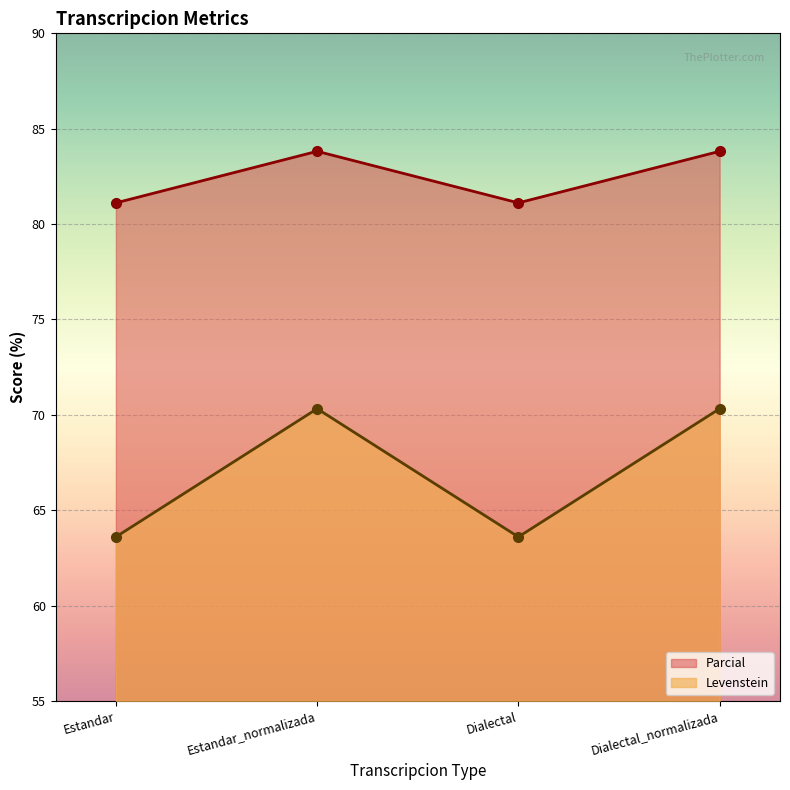

What is the maximum value shown in the chart?

83.8